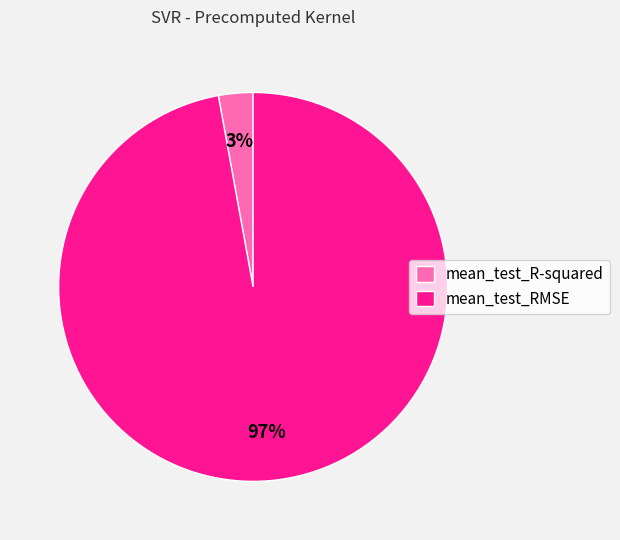

What is the smallest slice in the pie chart?

mean_test_R-squared